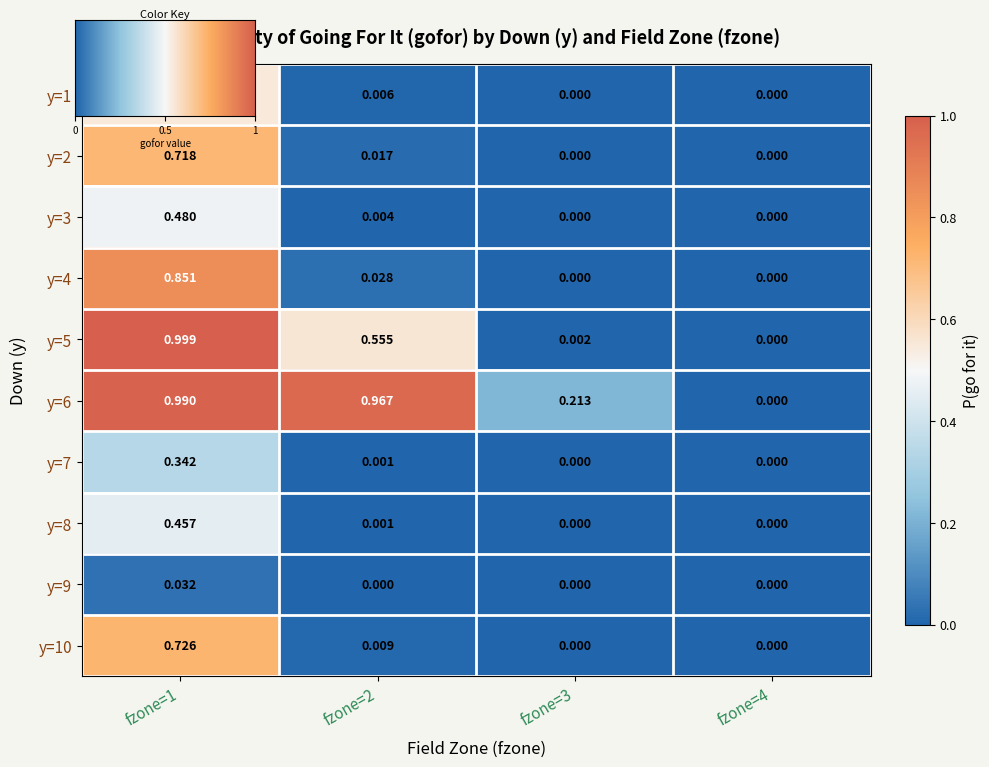

Is the value of y=4 at fzone=2 greater than the value of y=5 at fzone=1?

No